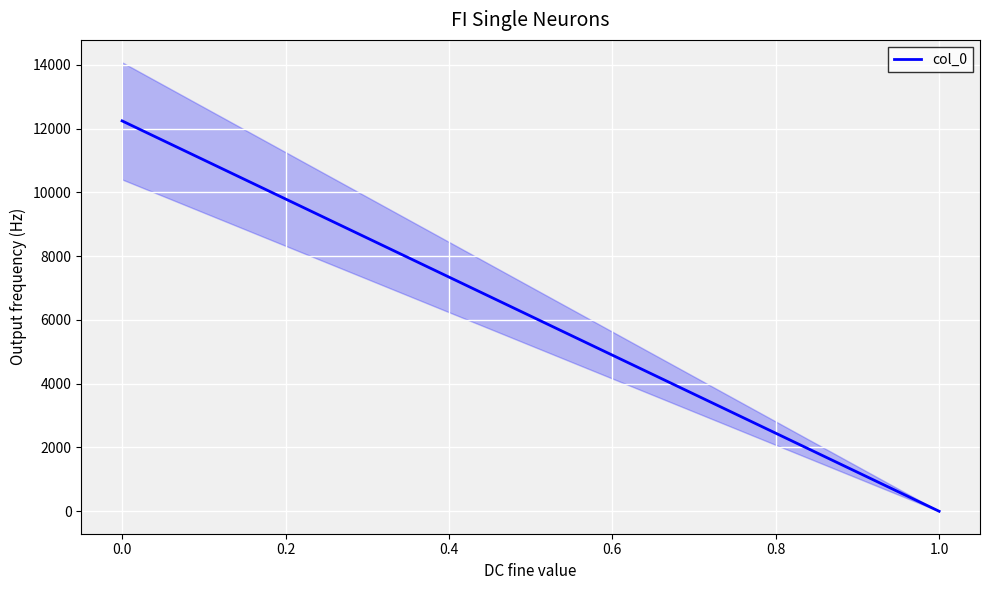

What is the difference between the maximum and minimum values?

12239.0